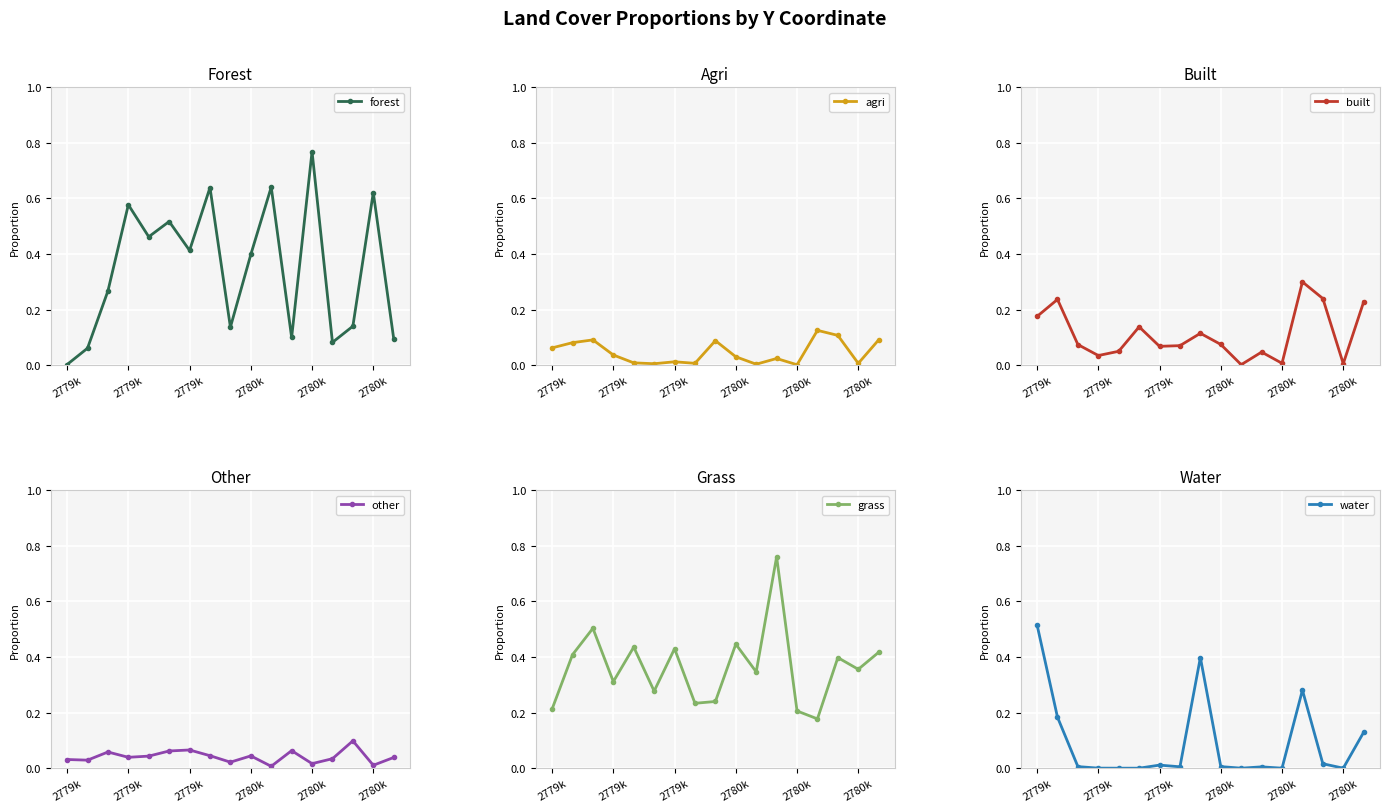

Rank the series by their maximum value, from lowest to highest.

other, agri, built, water, grass, forest